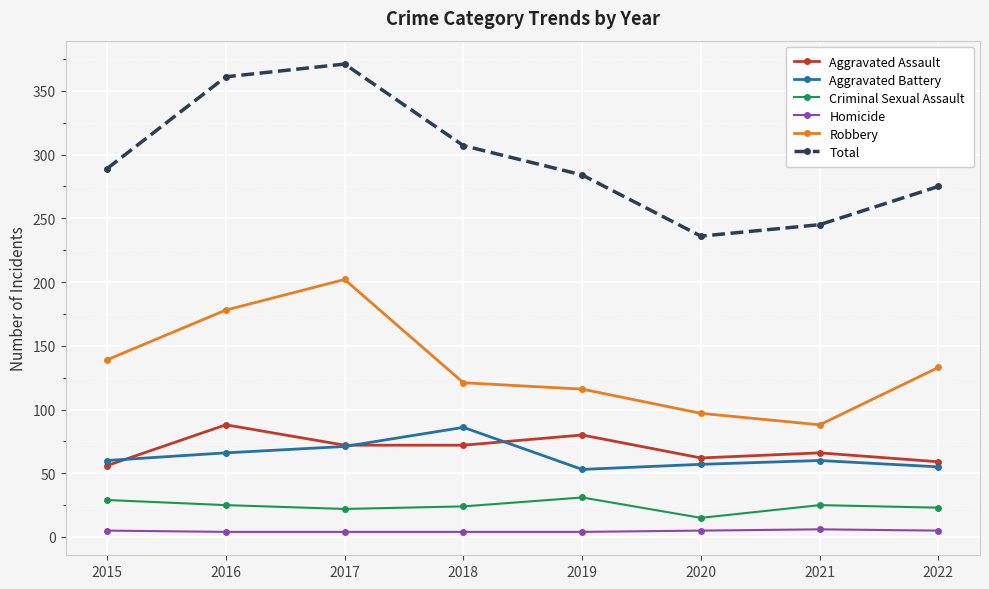

What is the approximate value of Aggravated Battery at 2017, to the nearest 5?

70